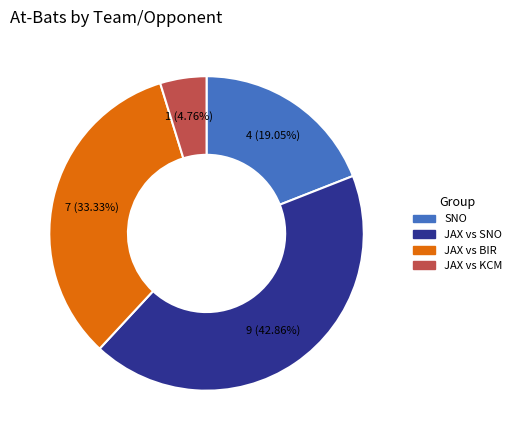

Do JAX vs BIR and JAX vs KCM together represent more than half of the pie?

No